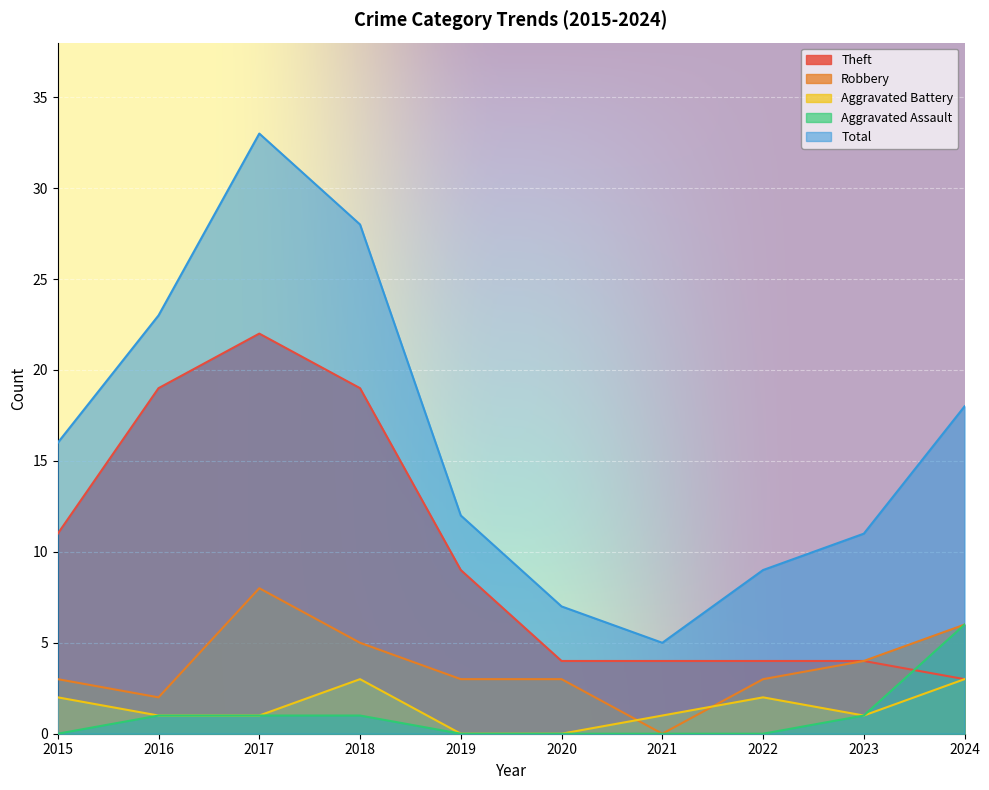

At which label is Theft closest to 12?

2015